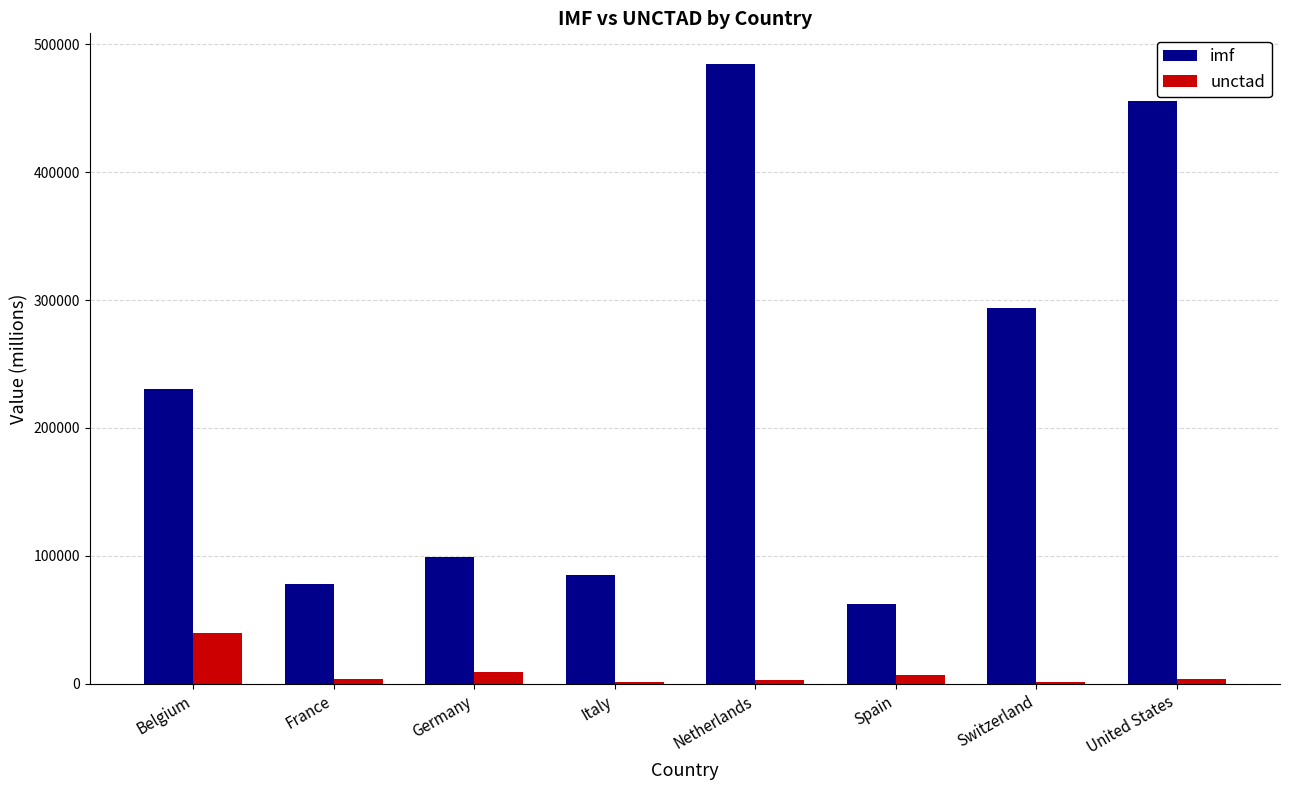

At which category is the sum across all series the highest?

Netherlands